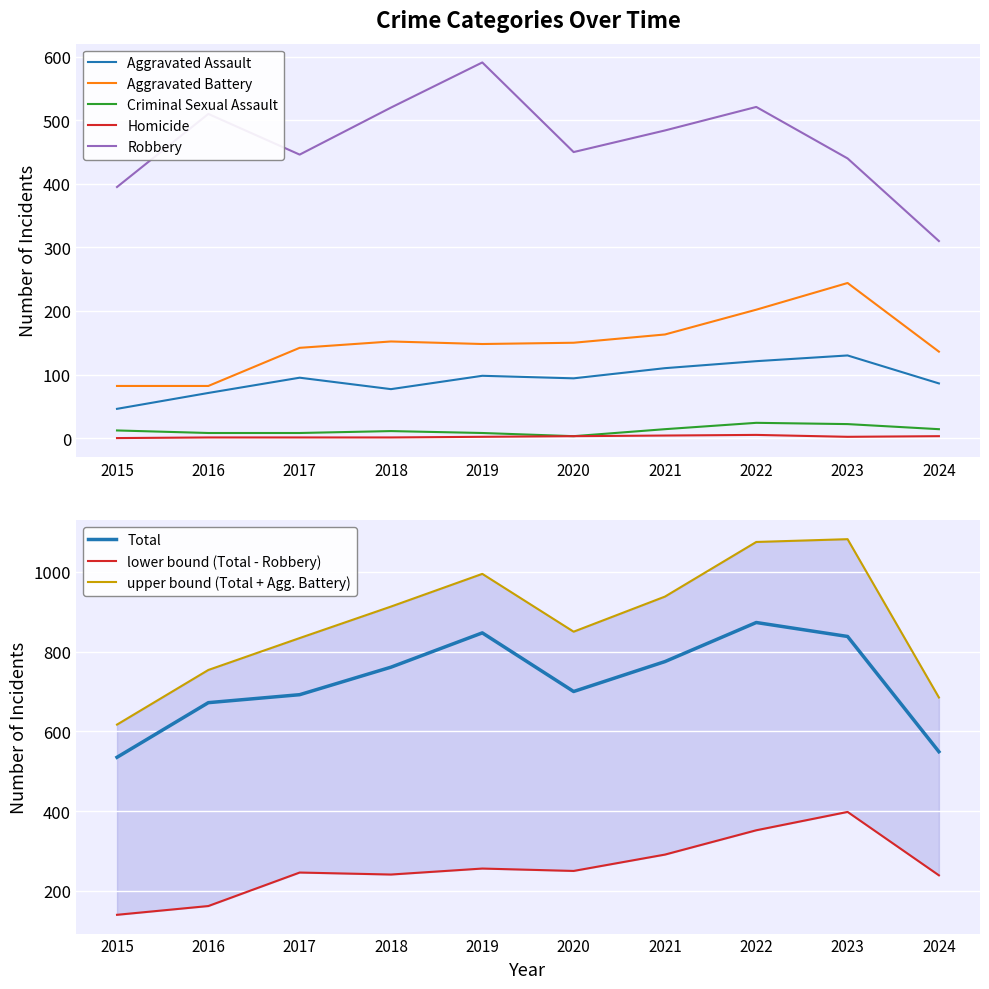

True or false: Homicide and Aggravated Battery intersect in this chart.

False